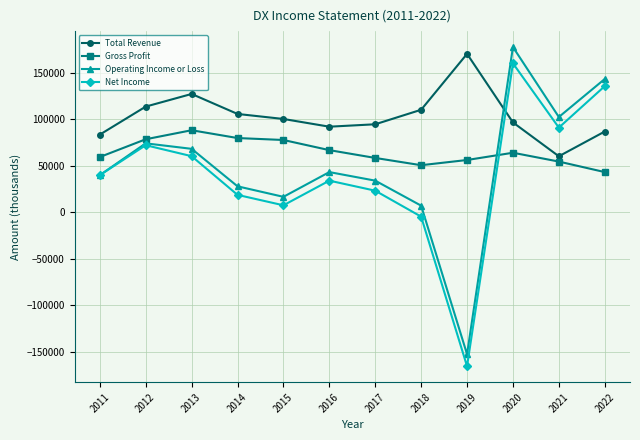

What is the greatest value displayed?

177500